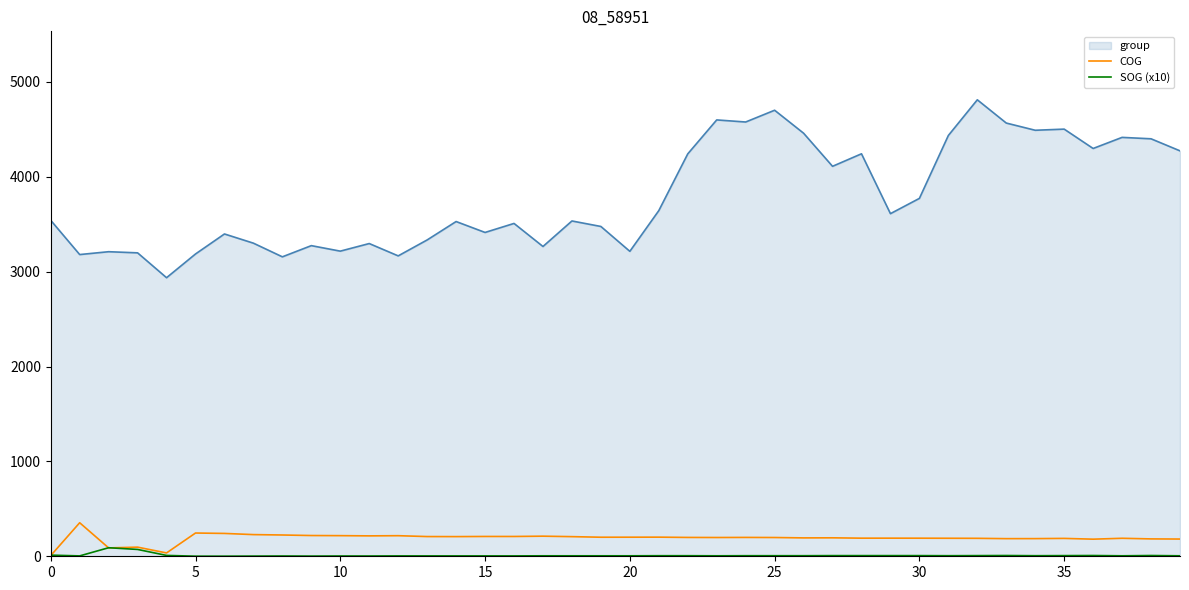

True or false: group and SOG (x10) cross at least once.

False